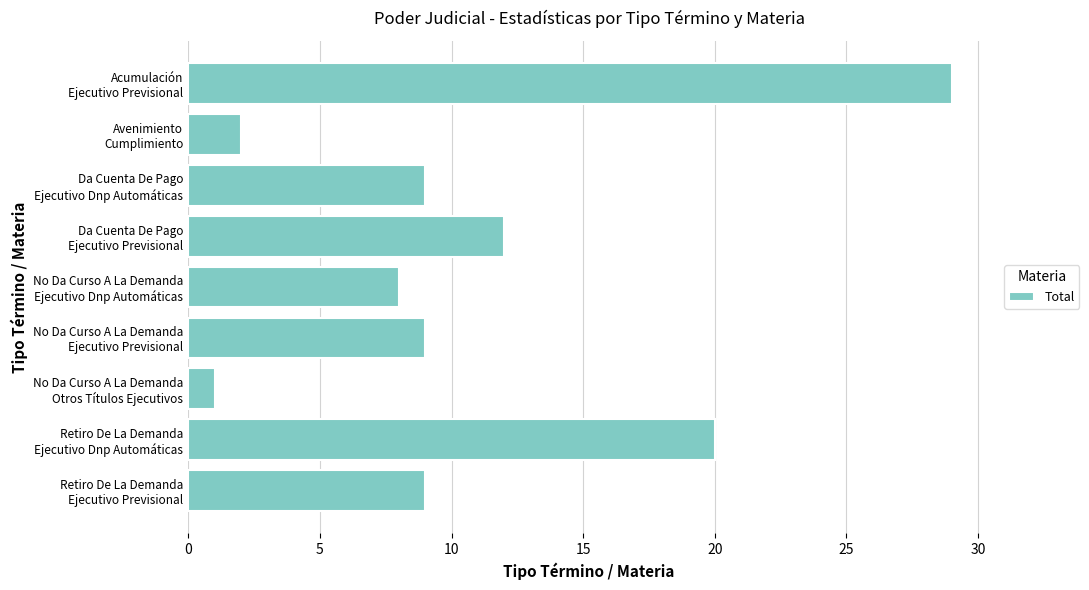

What is the difference between the second highest and minimum values?

19